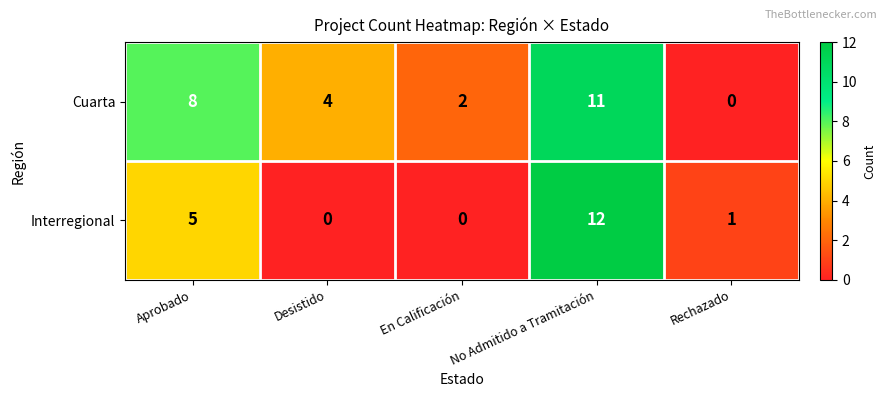

Is it true that Interregional equals 0 at Desistido?

True